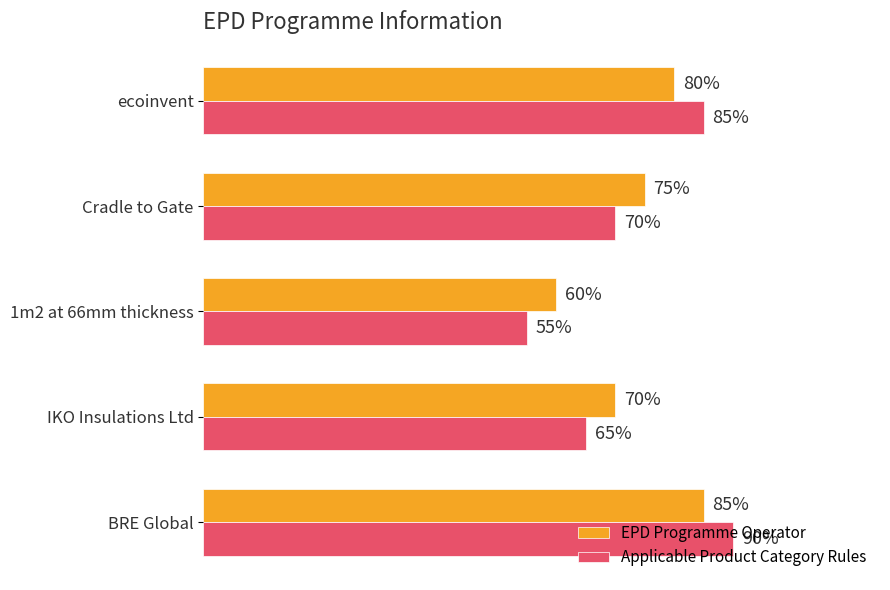

Which category has the lowest value across all series?

1m2 at 66mm thickness